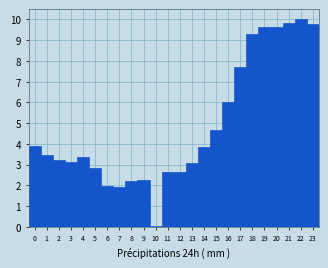

Reading left to right, list every bar in this chart as the range it spans on the x-axis followed by its height. The values are not printed on the chart, so give them approximately, as read against the axis.

-0.5 to 0.5: 3.9
0.5 to 1.5: 3.4
1.5 to 2.5: 3.2
2.5 to 3.5: 3.1
3.5 to 4.5: 3.4
4.5 to 5.5: 2.8
5.5 to 6.5: 1.9
6.5 to 7.5: 1.9
7.5 to 8.5: 2.2
8.5 to 9.5: 2.2
9.5 to 10.5: under 0.1
10.5 to 11.5: 2.6
11.5 to 12.5: 2.7
12.5 to 13.5: 3.1
13.5 to 14.5: 3.8
14.5 to 15.5: 4.7
15.5 to 16.5: 6.0
16.5 to 17.5: 7.7
17.5 to 18.5: 9.3
18.5 to 19.5: 9.6
19.5 to 20.5: 9.6
20.5 to 21.5: 9.9
21.5 to 22.5: 10.0
22.5 to 23.5: 9.8